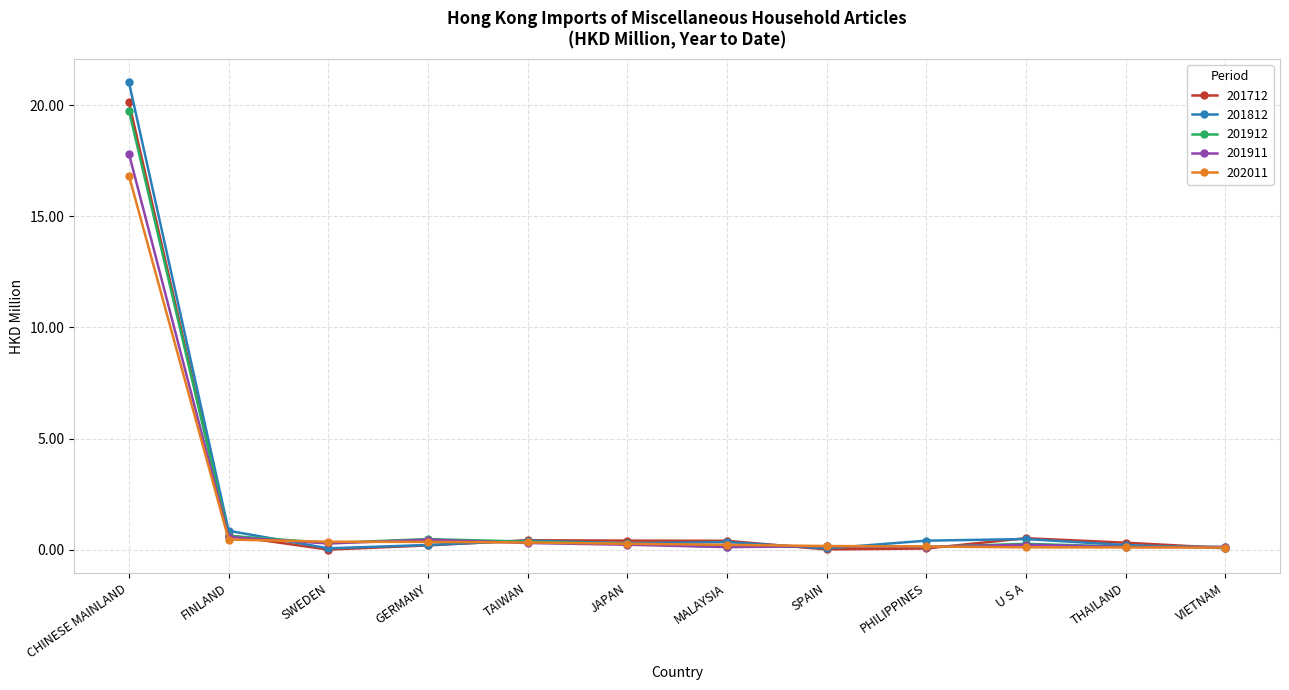

What position from the left is SPAIN?

8